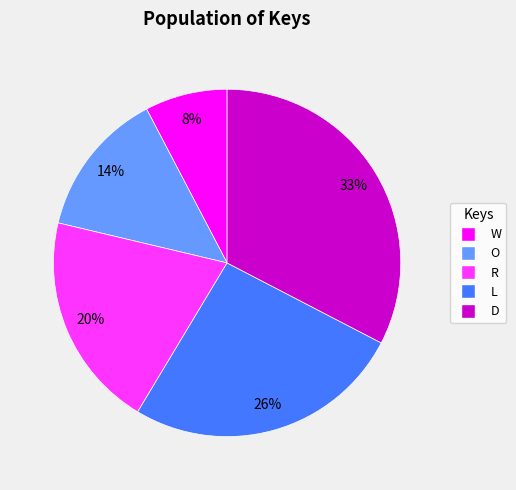

What is the largest slice in the pie chart?

D